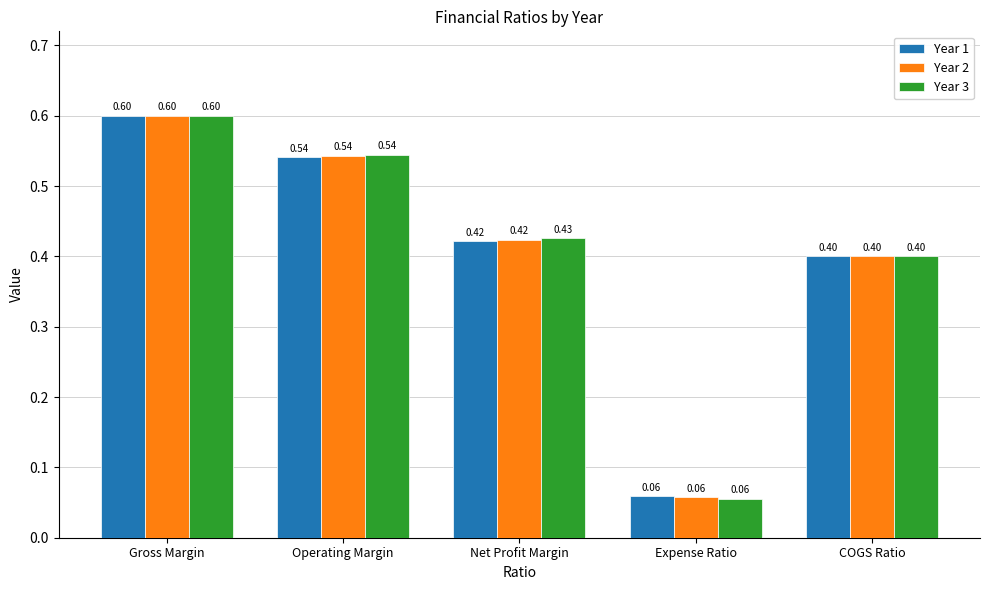

What is the label of the 1st bar from the right?

COGS Ratio